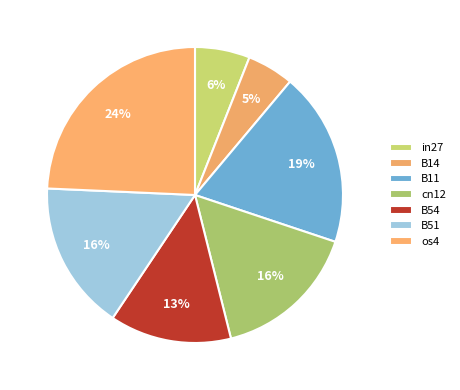

Count the number of slices in the pie.

7